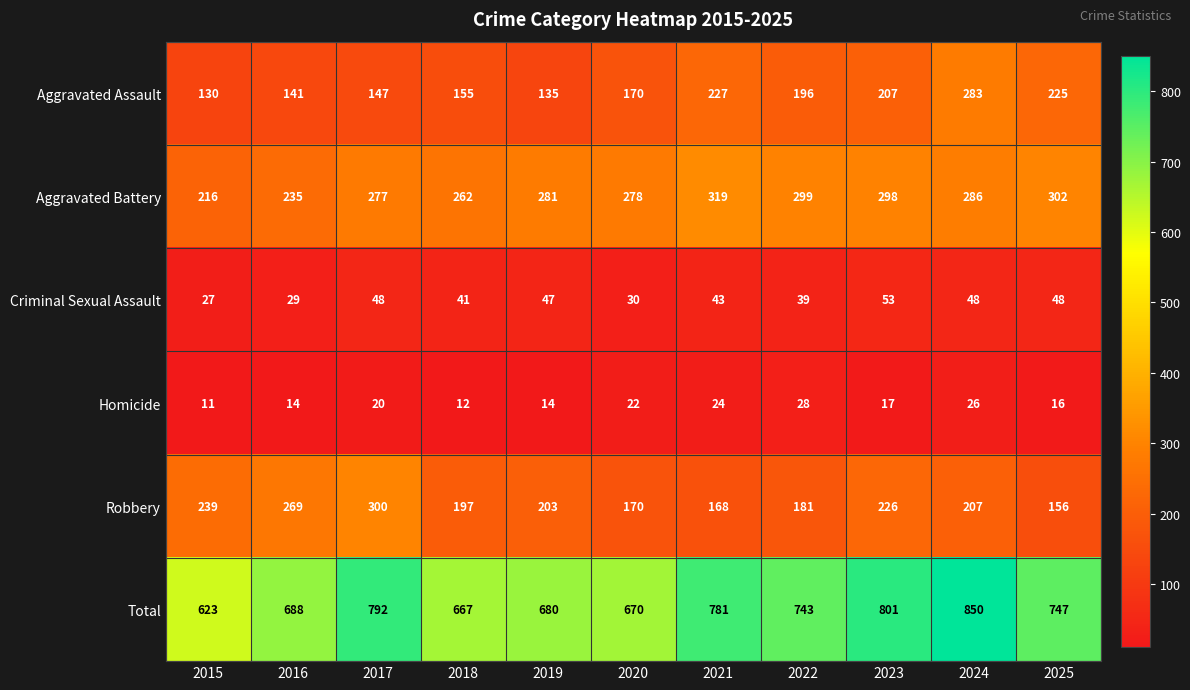

Which series has the largest range (max minus min)?

Total